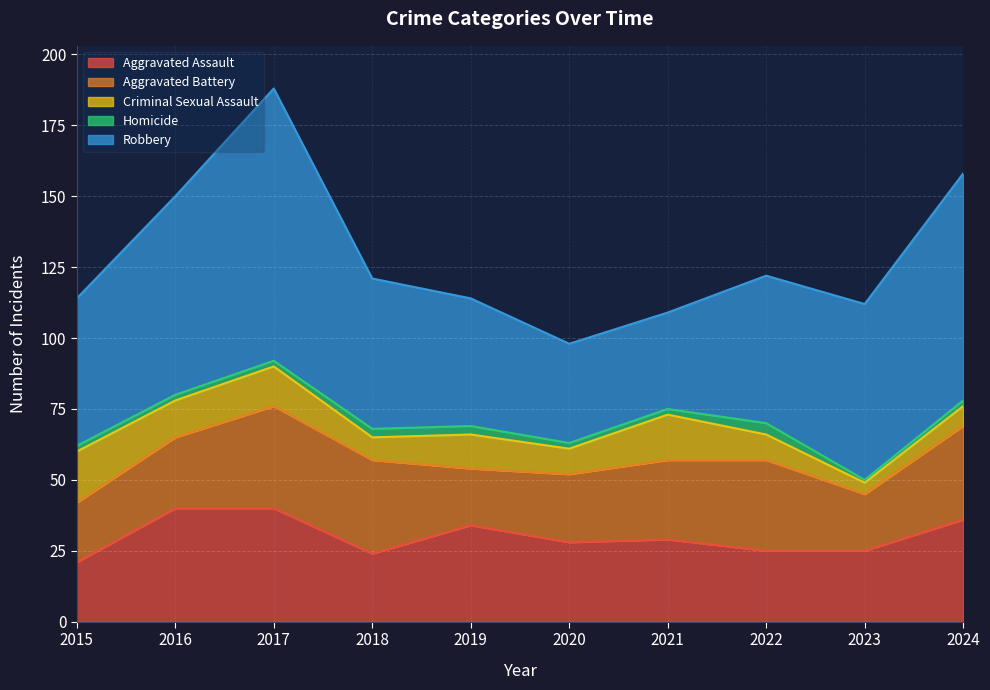

How many lines are shown in the chart?

5